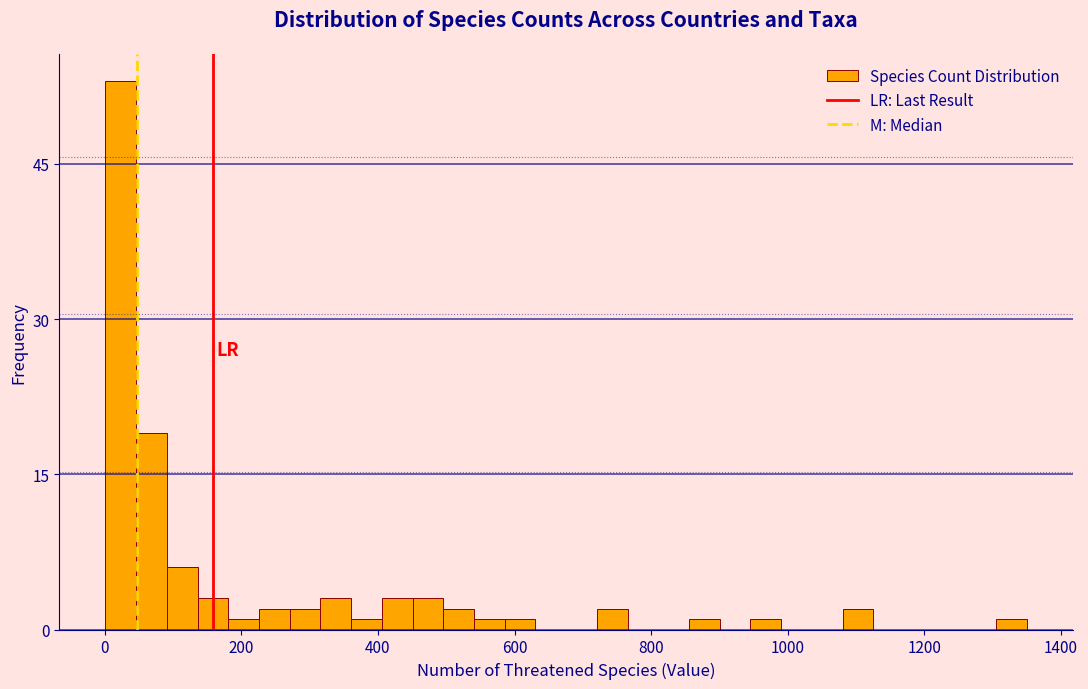

Around what value on the x-axis is the tallest bar? Give the approximate position of its centre, as read against the axis.

20